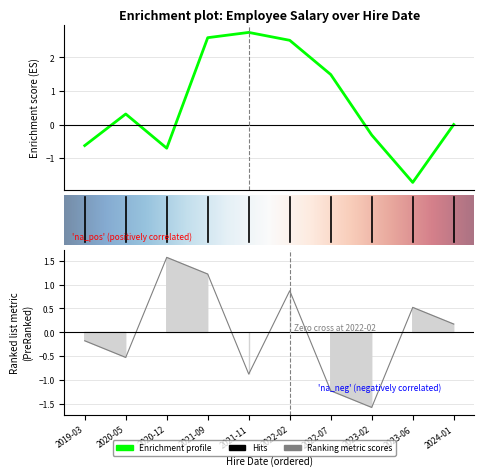

List the labels in order of value, smallest first.

2023-02, 2022-07, 2021-11, 2020-05, 2019-03, 2024-01, 2023-06, 2022-02, 2021-09, 2020-12